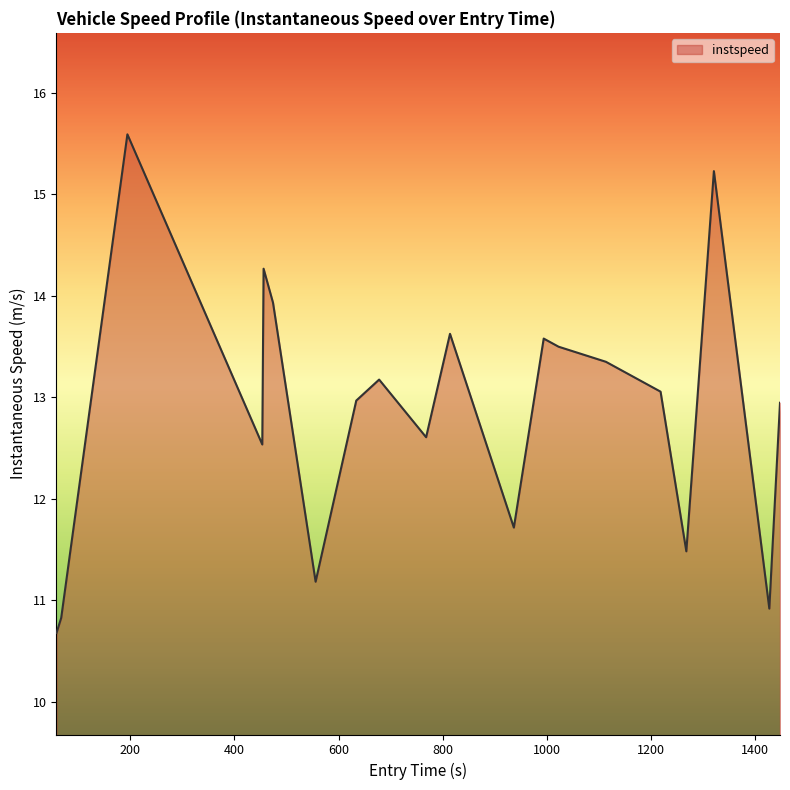

What is the smallest value displayed?

10.7